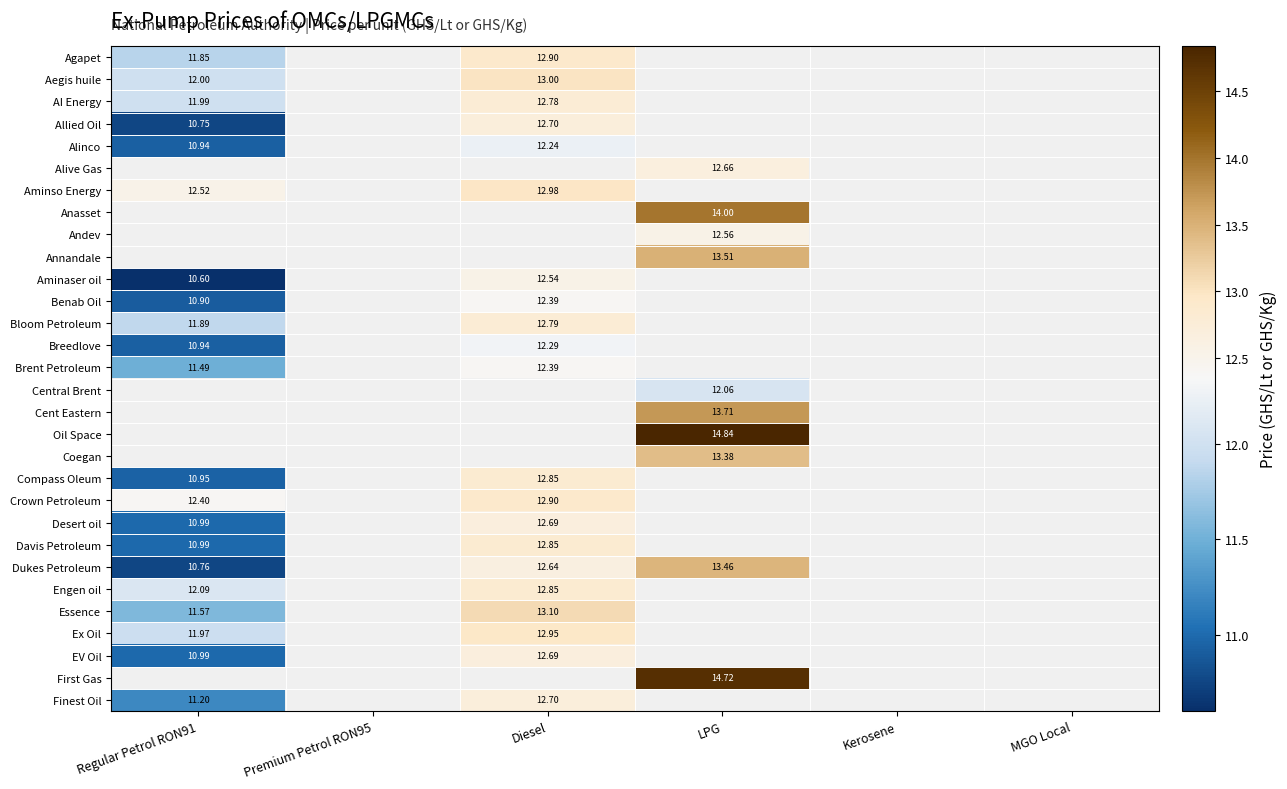

Is it true that Aegis huile equals 12.0 at Regular Petrol RON91?

True